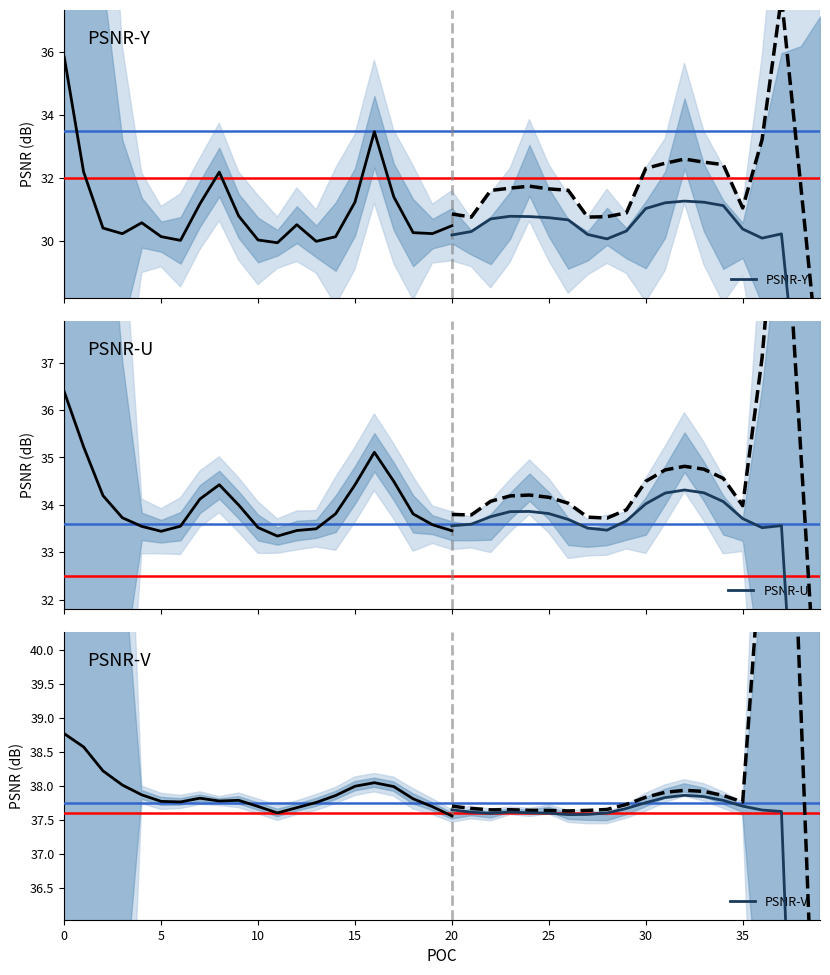

What is the difference between the maximum and second lowest values in the PSNR-U series?

7.4